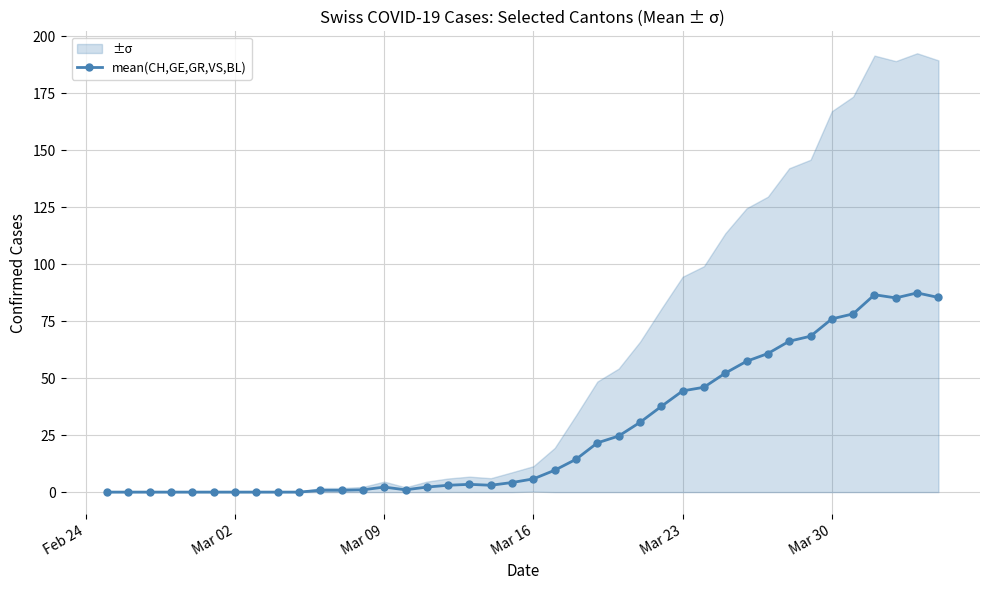

Reading left to right, transcribe all the data shown in this chart.

0.0	0.0	0.0	0.0	0.0	0.0	0.0	0.0	0.0	0.0	0.8	0.8	1.0	2.2	1.0	2.2	3.0	3.4	3.0	4.2	5.8	9.6	14.4	21.6	24.6	30.6	37.6	44.4	46.0	52.2	57.4	60.8	66.2	68.4	76.0	78.2	86.6	85.2	87.4	85.4